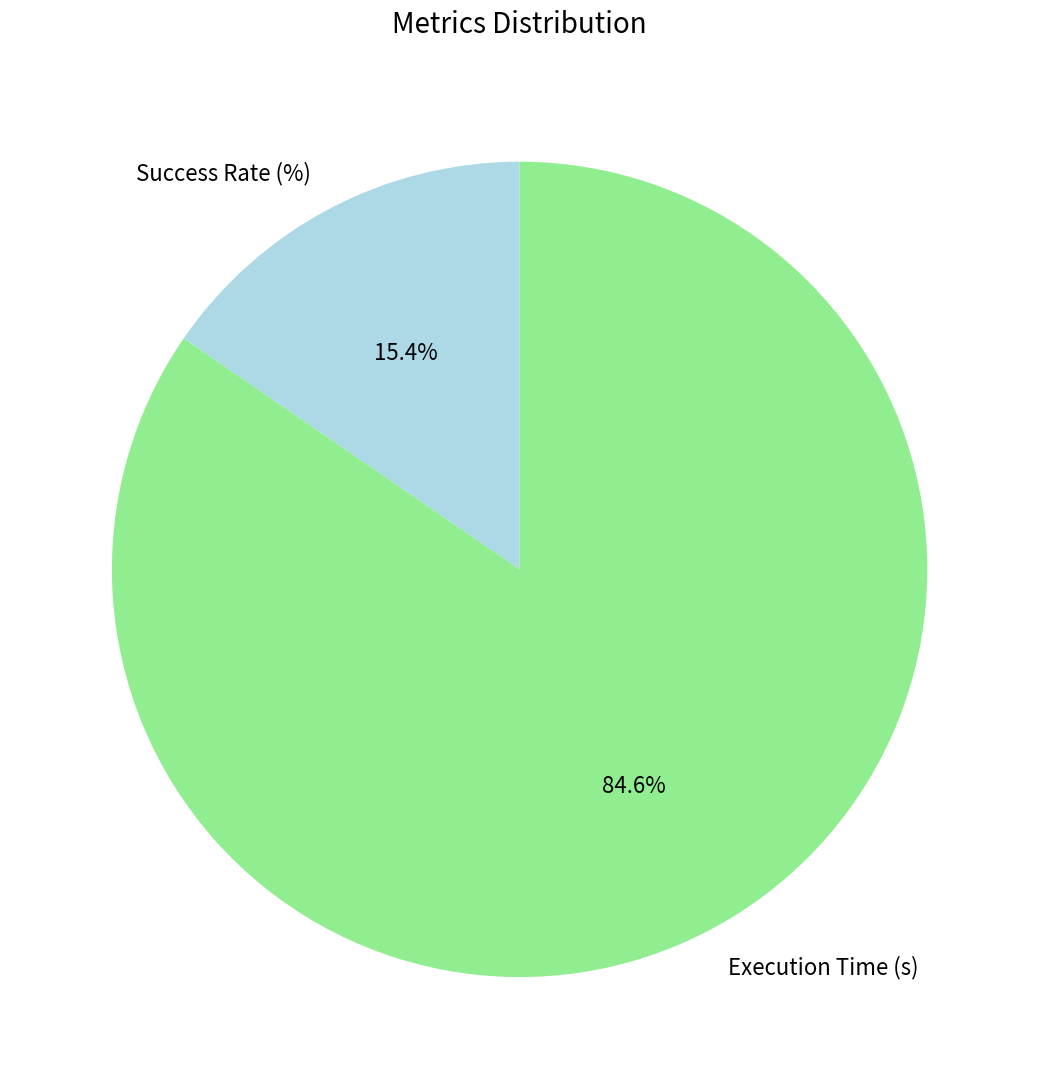

Count the number of slices in the pie.

2